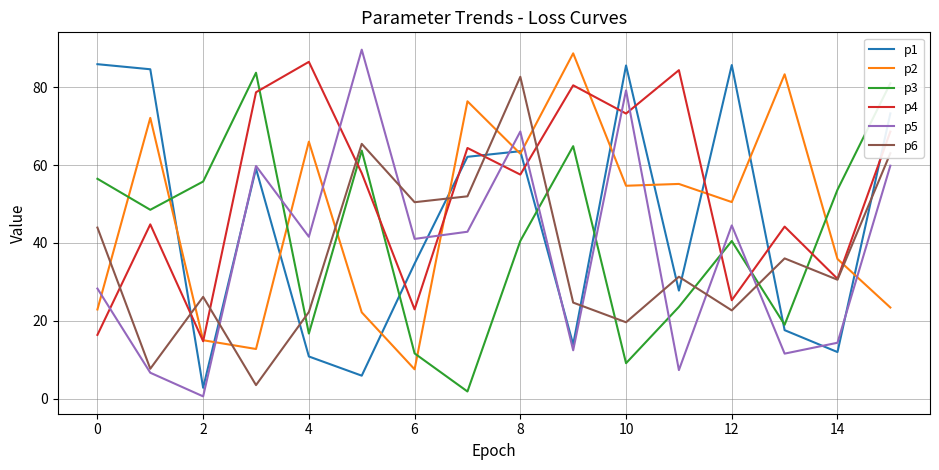

In p5, how many points are lower than both neighbors (excluding endpoints)?

6